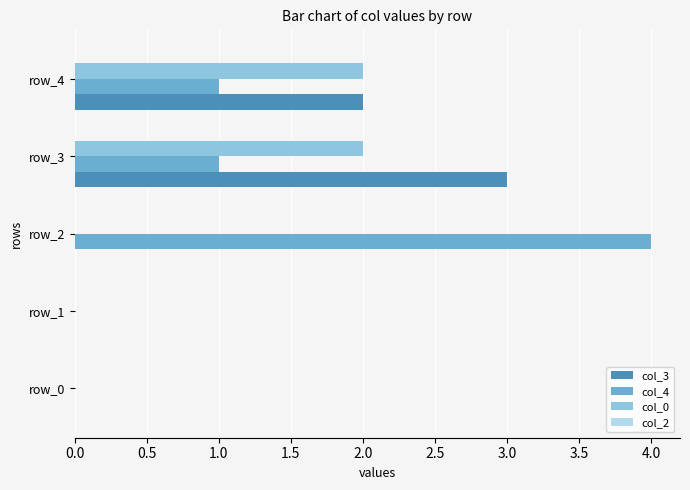

At which category is the sum across all series the highest?

row_3